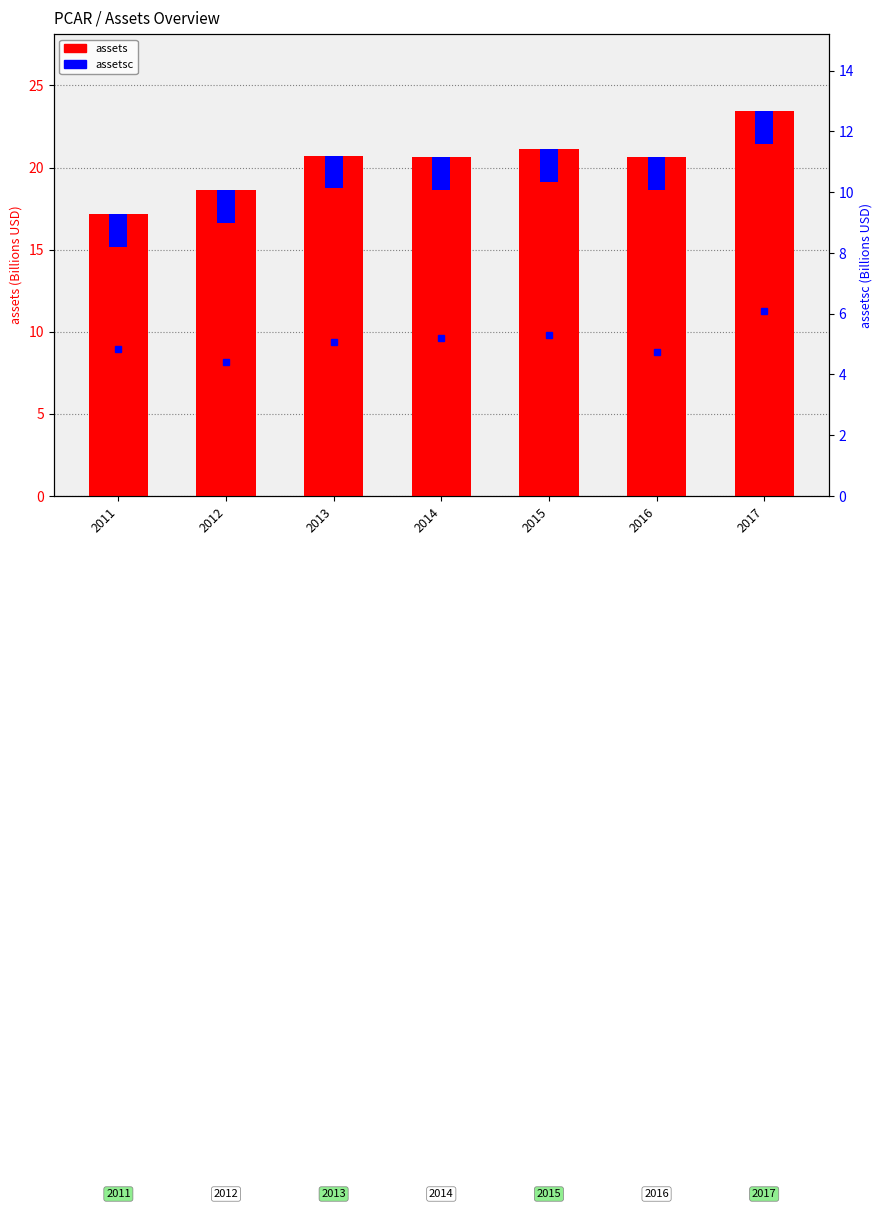

Which series has the largest total across all categories?

assets